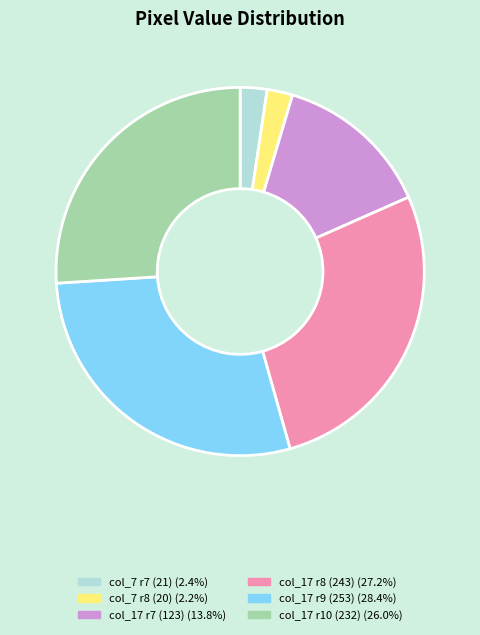

Is there a majority slice in this chart?

No